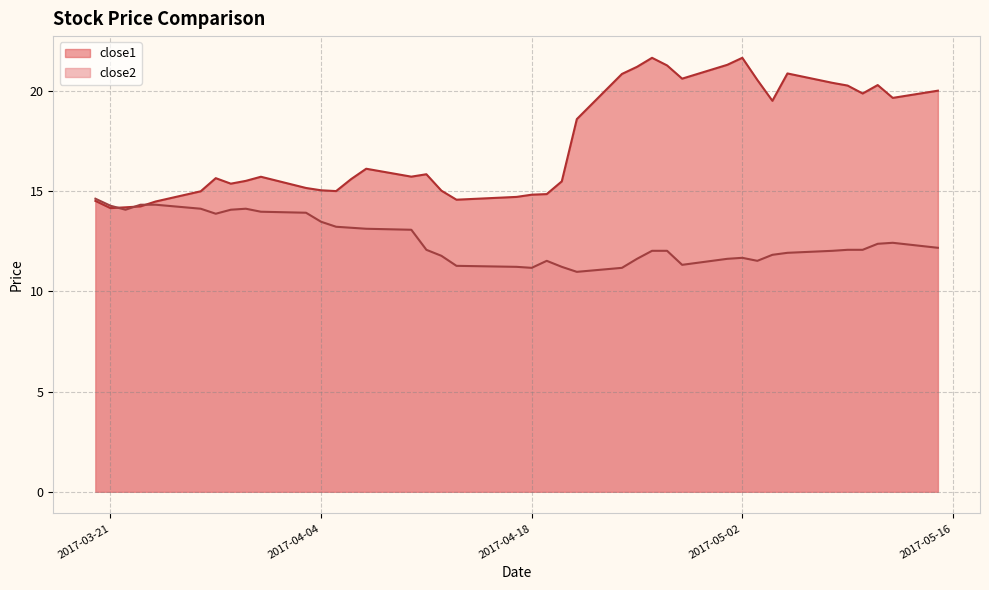

At how many categories does at least one series exceed 14?

40